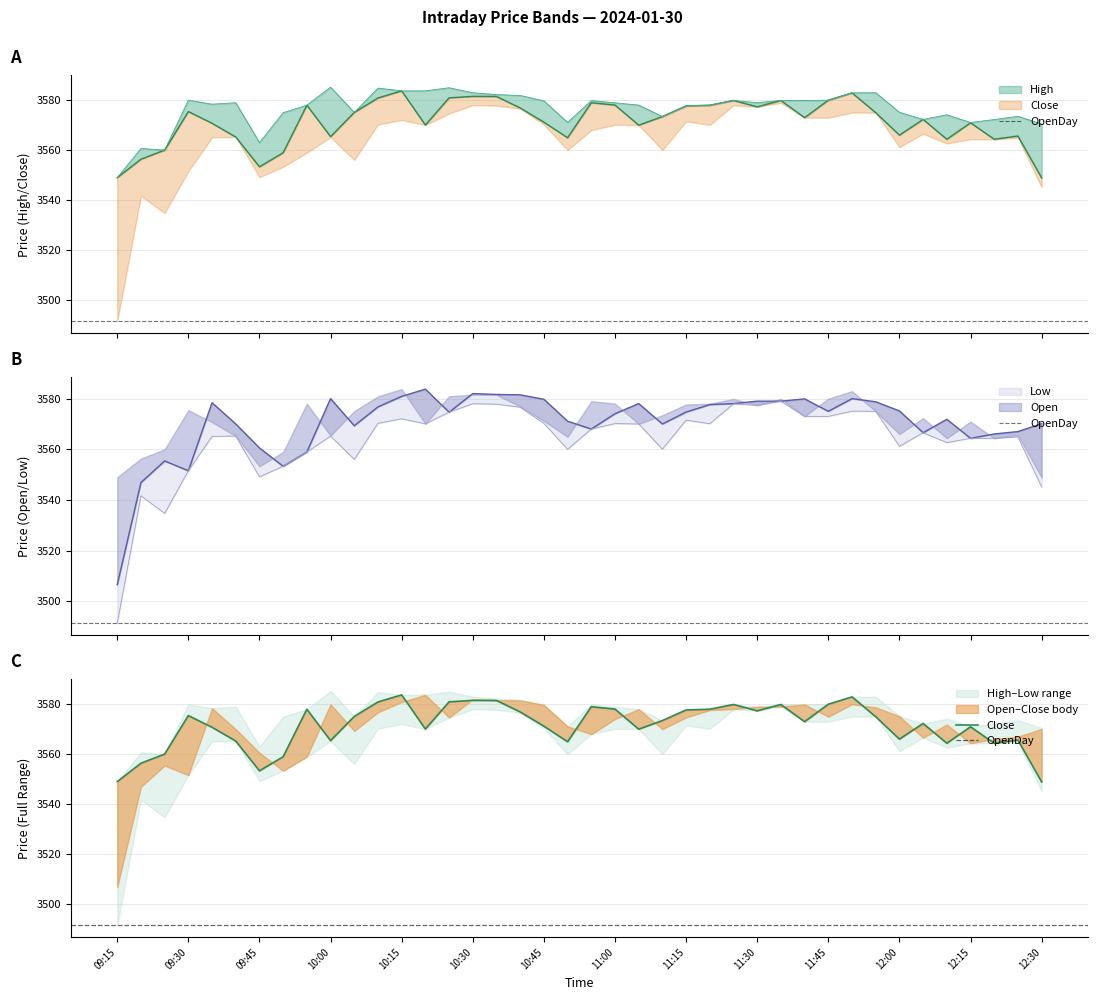

What is the value of the High point at the 15th from the left?

3585.0